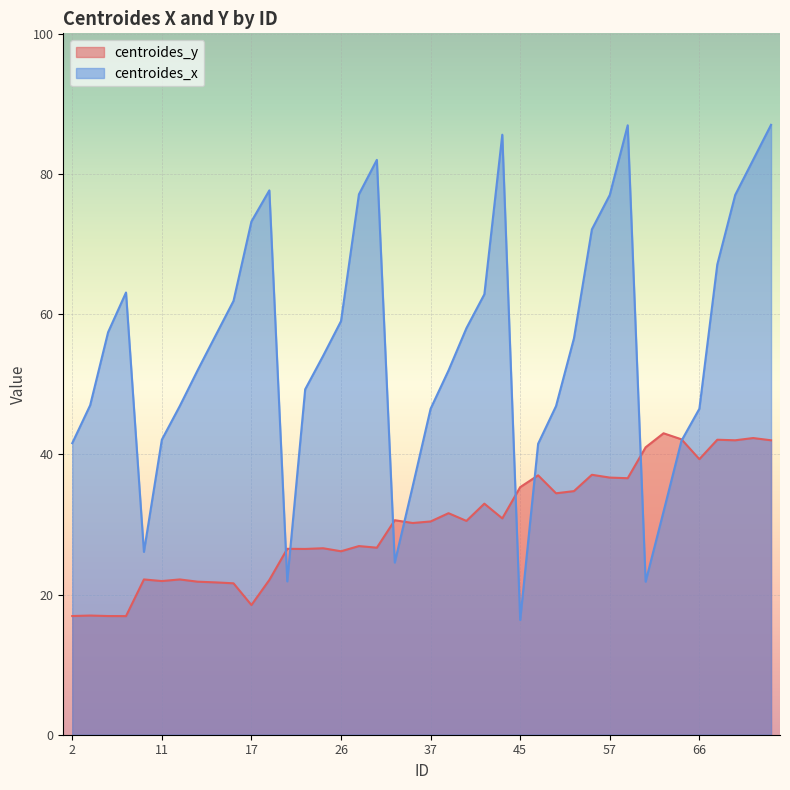

Rank the series by their average value, from lowest to highest.

centroides_y, centroides_x